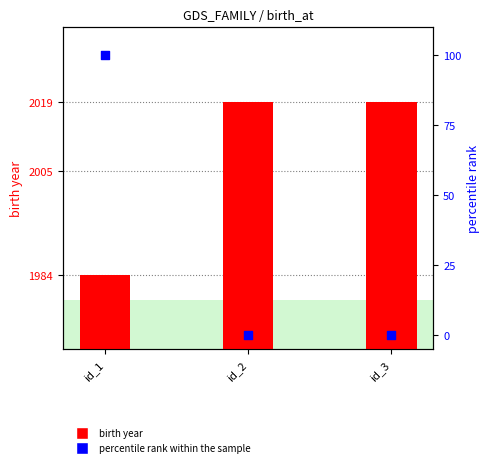

What is the total value across all series at id_1?

2084